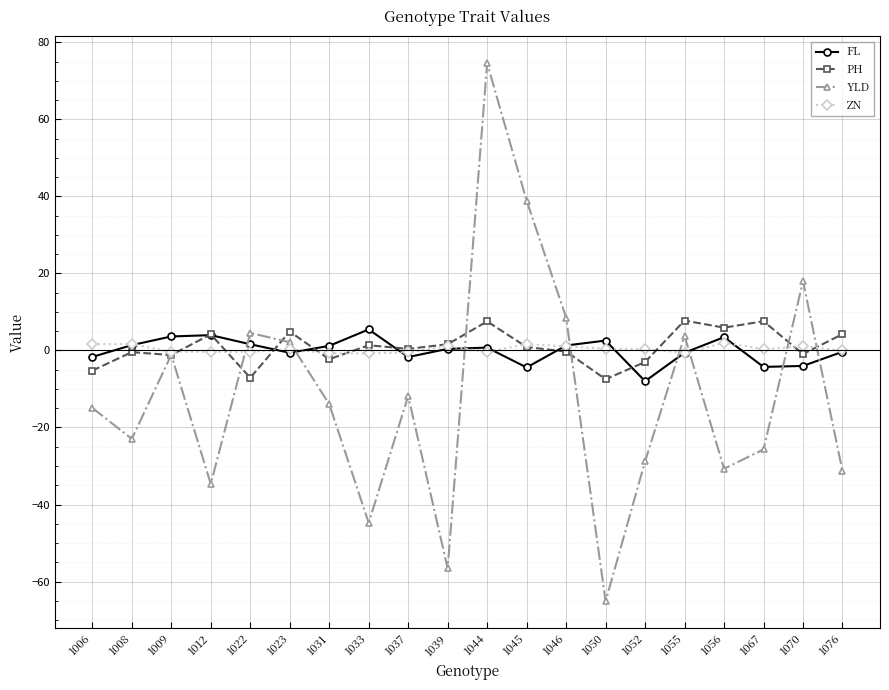

Rank the series by their maximum value, from highest to lowest.

YLD, PH, FL, ZN